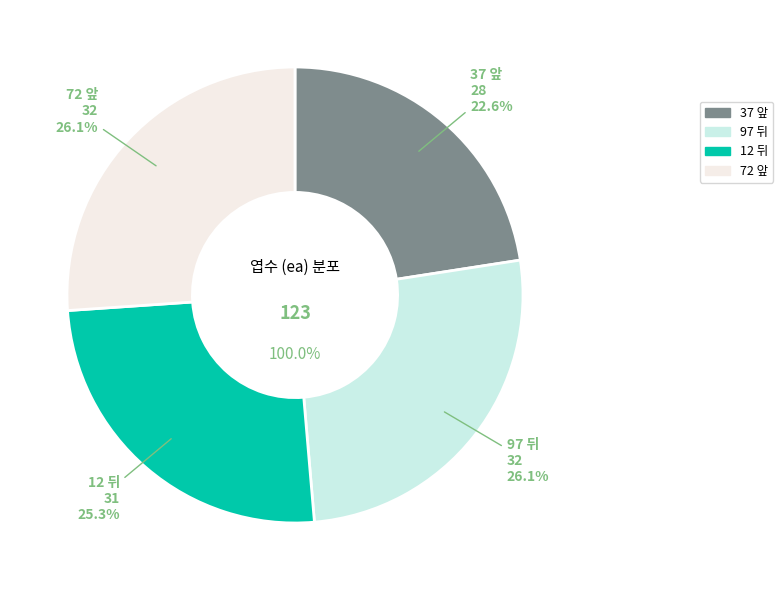

Which slice is the smallest?

37 앞